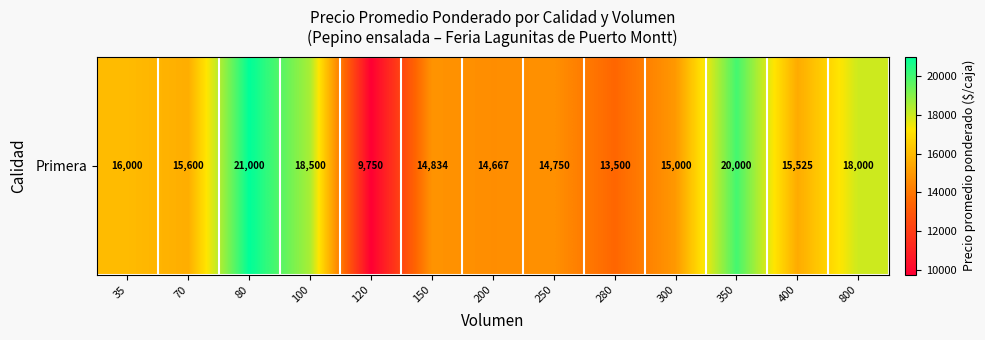

Is it true that the value at 200 is 14666.7?

True